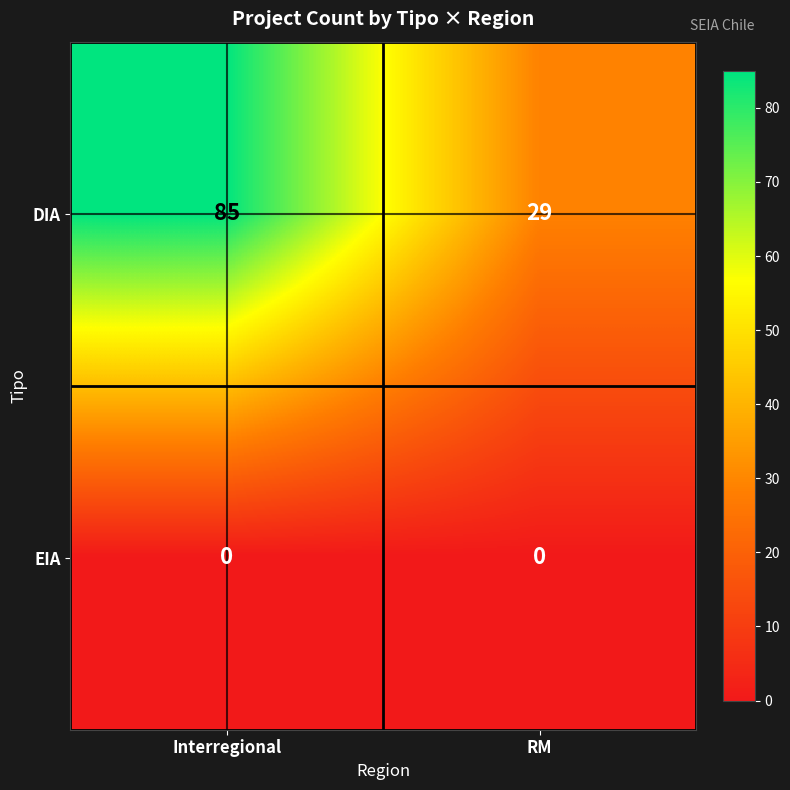

How many data points does each series have?

2